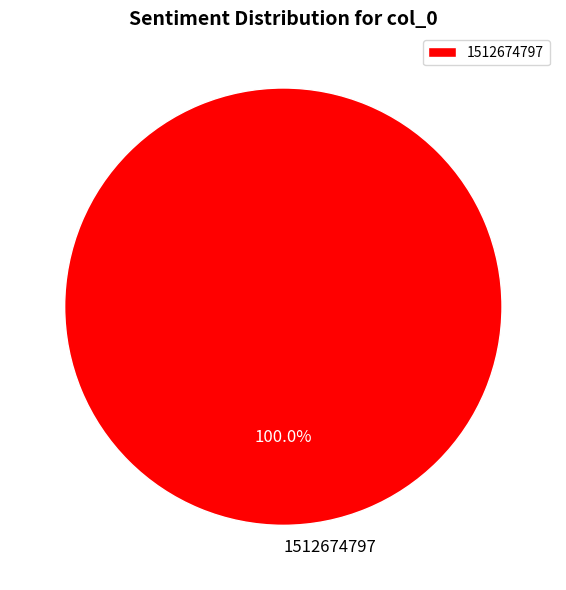

What is the majority slice?

1512674797